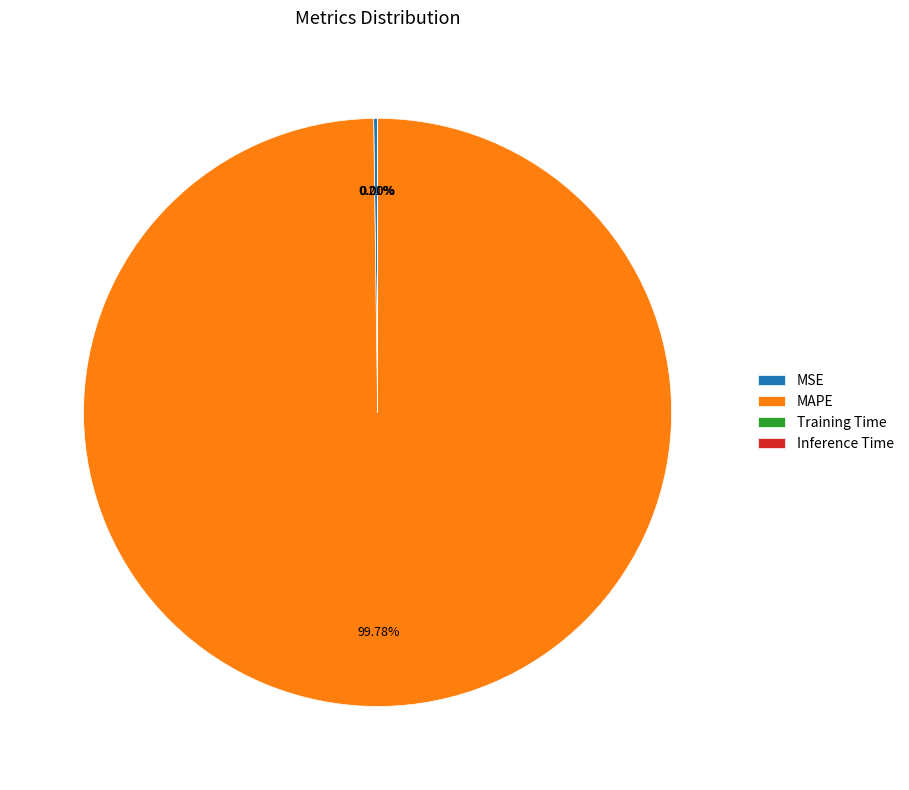

Which slice is the largest?

MAPE